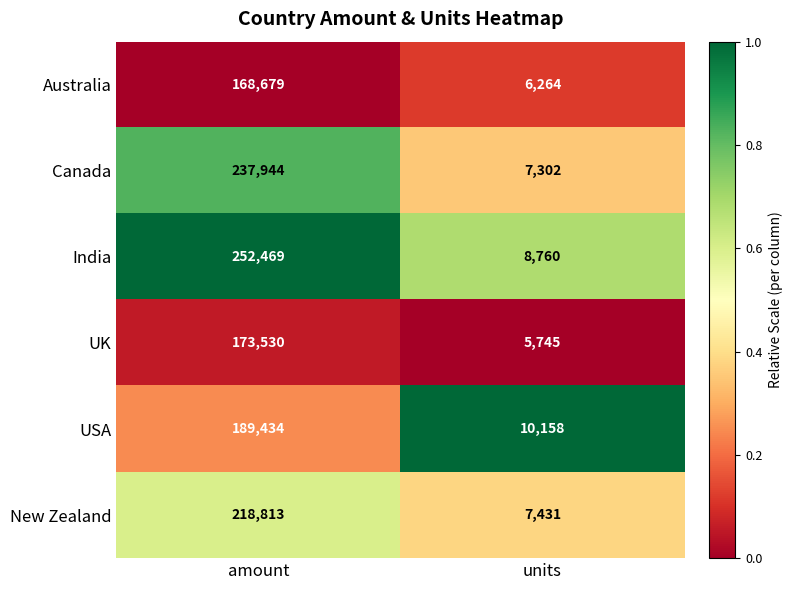

What is the sum of the Canada values at amount and units?

245246